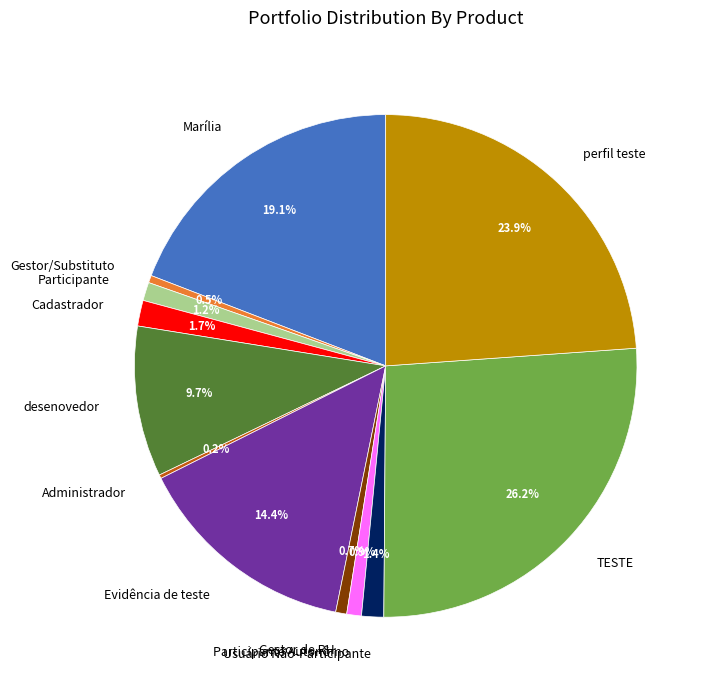

What percentage is NOT represented by Participante?

98.8%